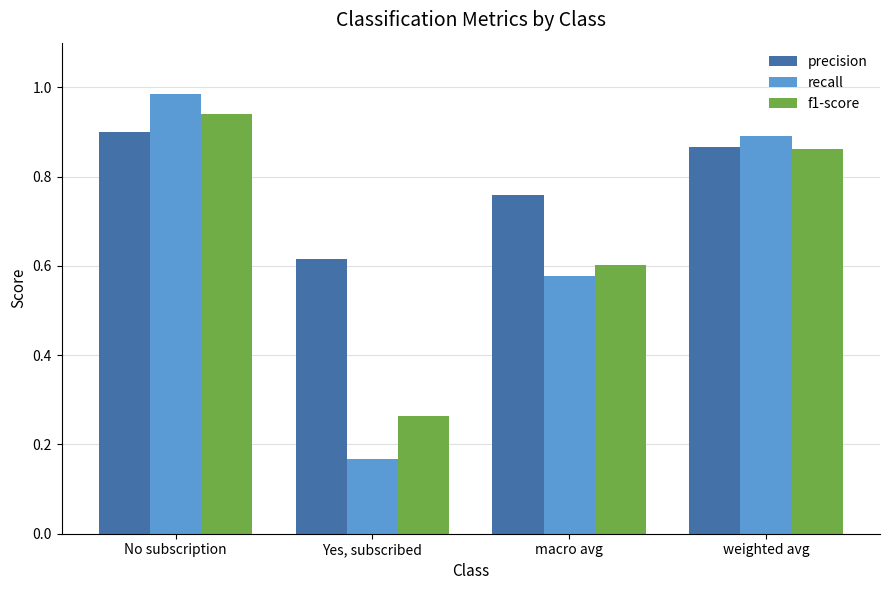

Which category has the highest value in the precision series?

No subscription